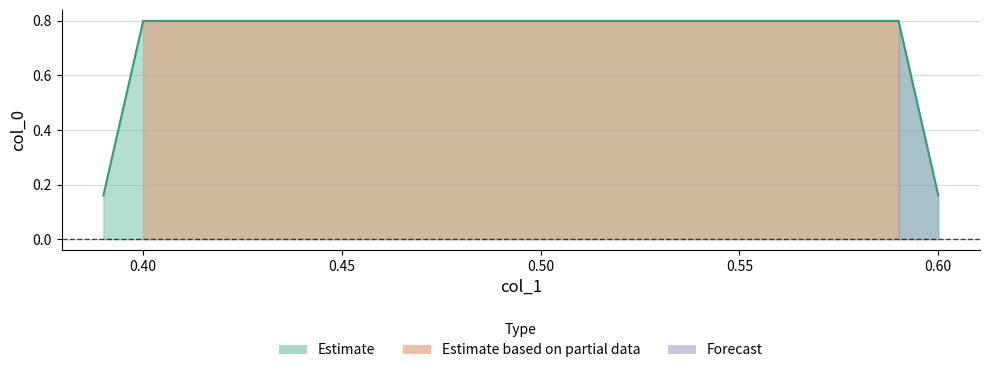

Count the values in the range 0 to 1.

4